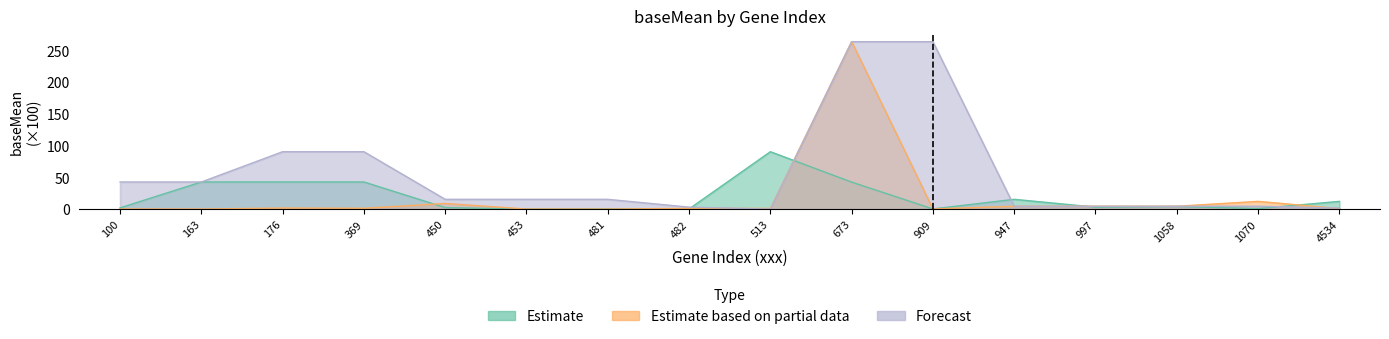

Which series has the largest total across all categories?

Forecast